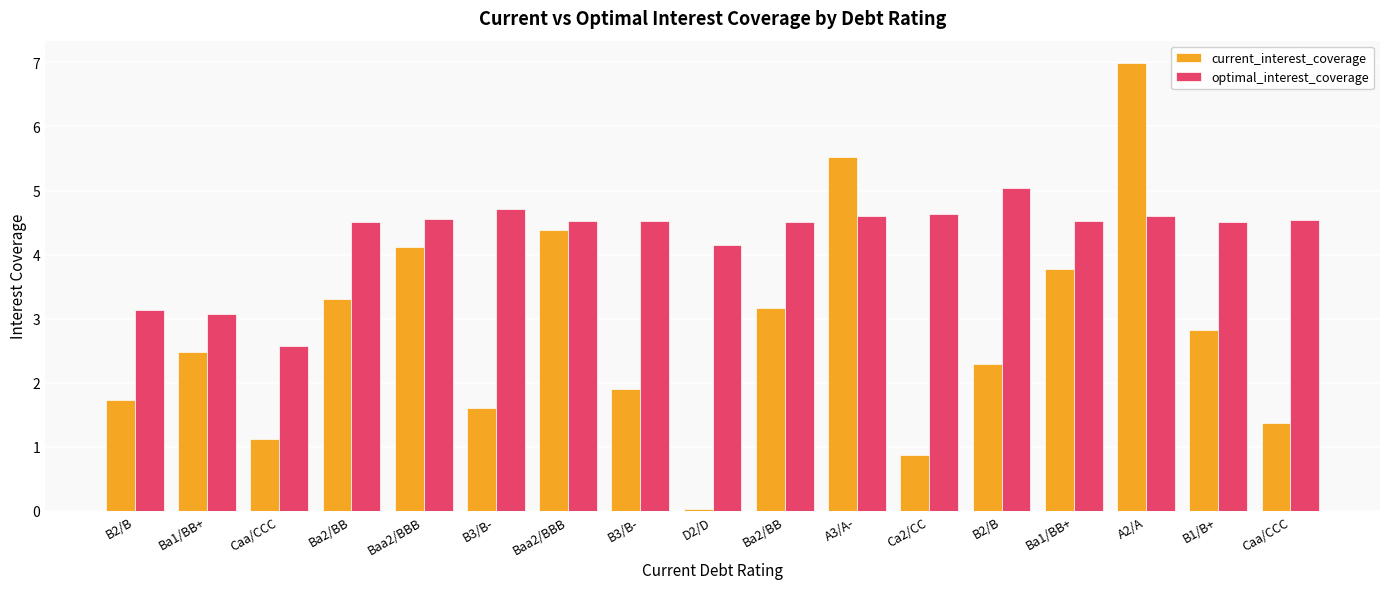

Between Baa2/BBB and A3/A-, which series saw the biggest shift?

current_interest_coverage